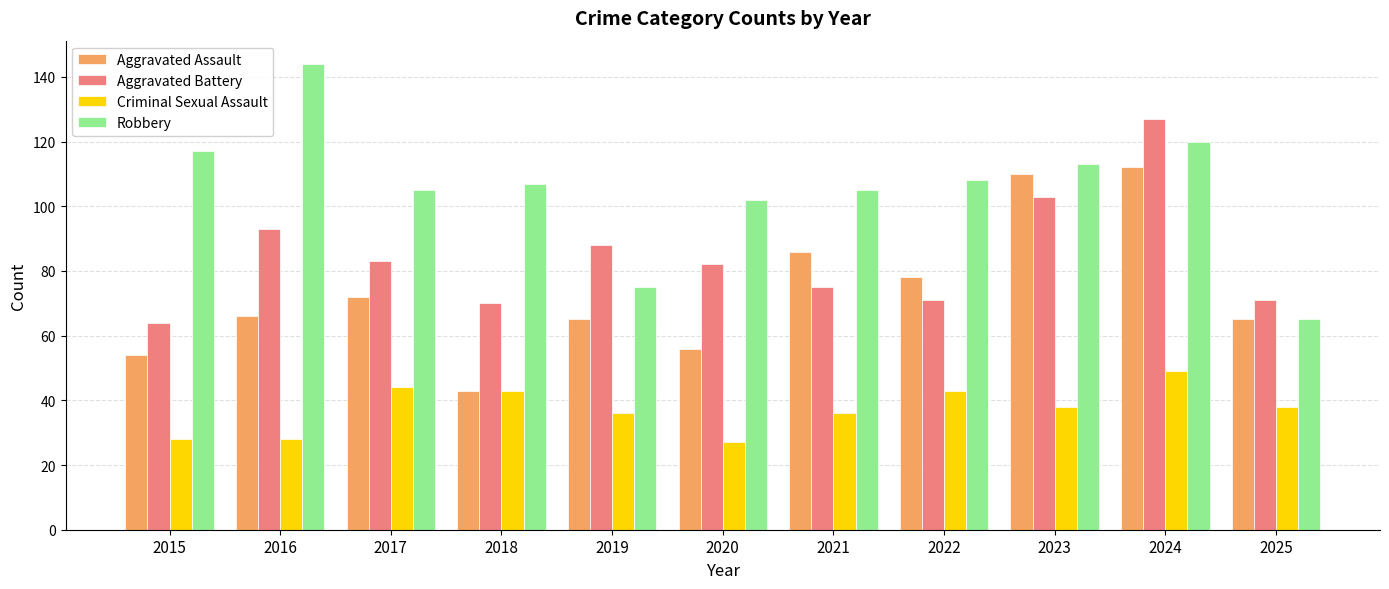

At which category is the sum across all series the highest?

2024